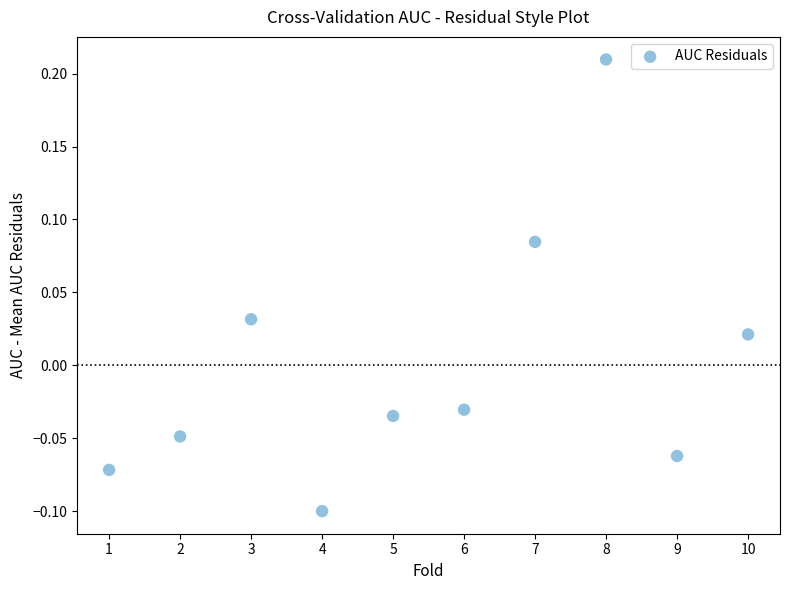

What is the range of Y values (max minus min)?

0.3